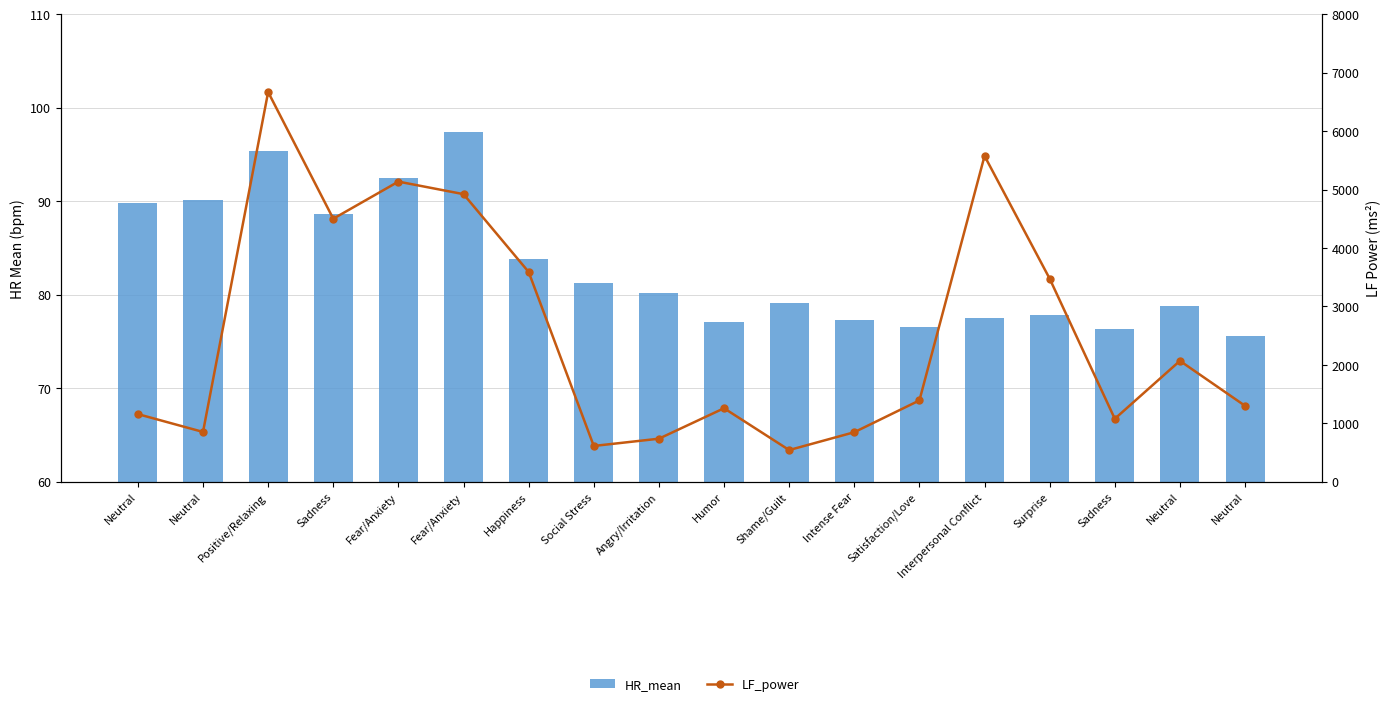

At which label is LF_power closest to 3605?

Happiness